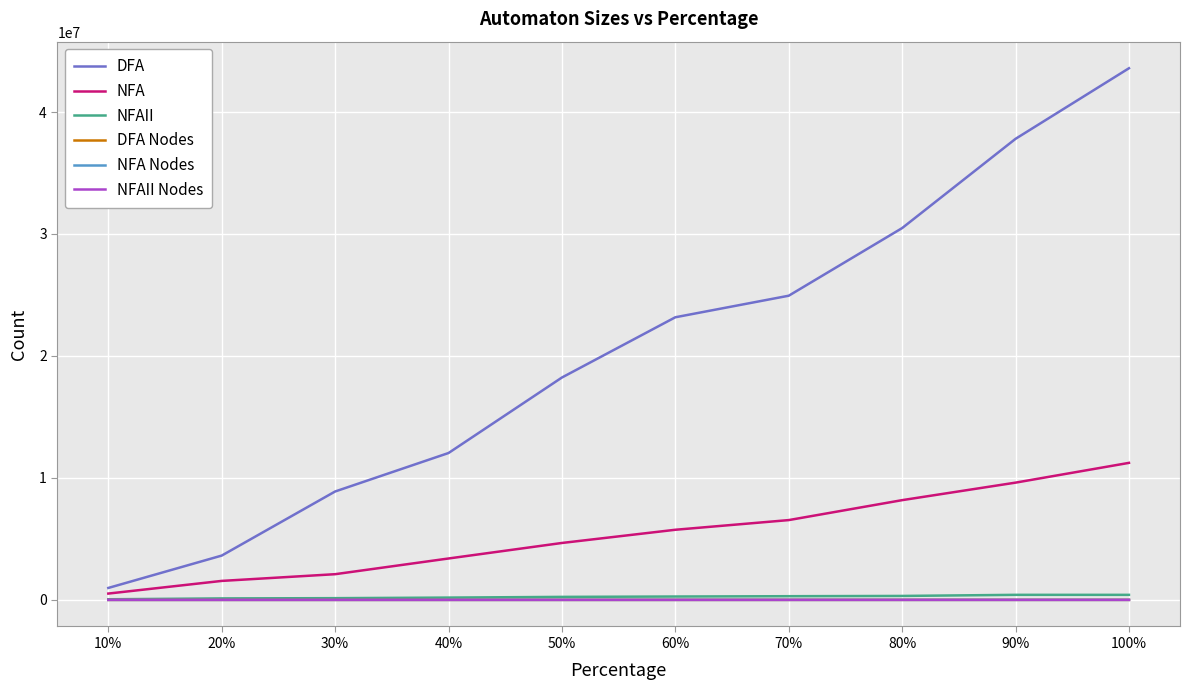

What is the difference between the second highest and minimum values in the NFA series?

9096063.6